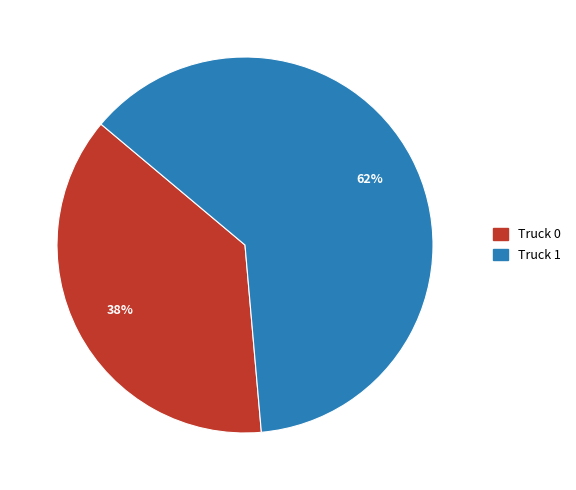

To the nearest percent, what is the combined percentage of Truck 0 and Truck 1?

100%